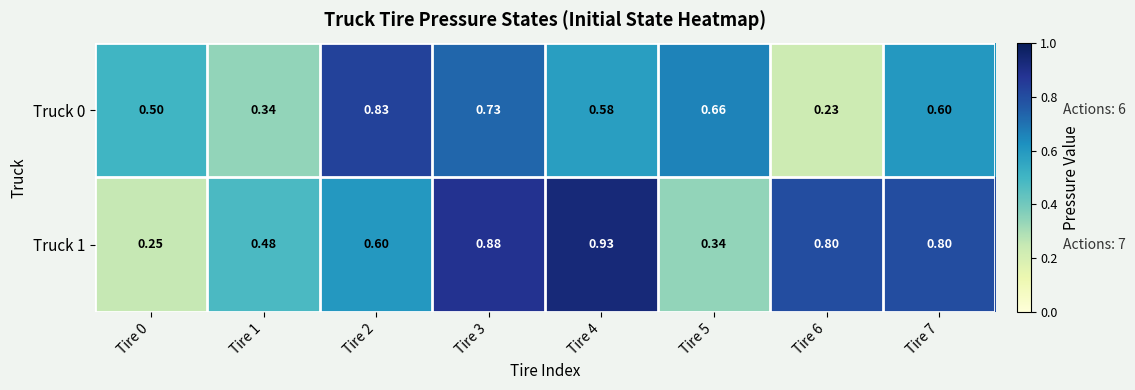

Is the value of Truck 0 at Tire 1 greater than the value of Truck 1 at Tire 1?

No